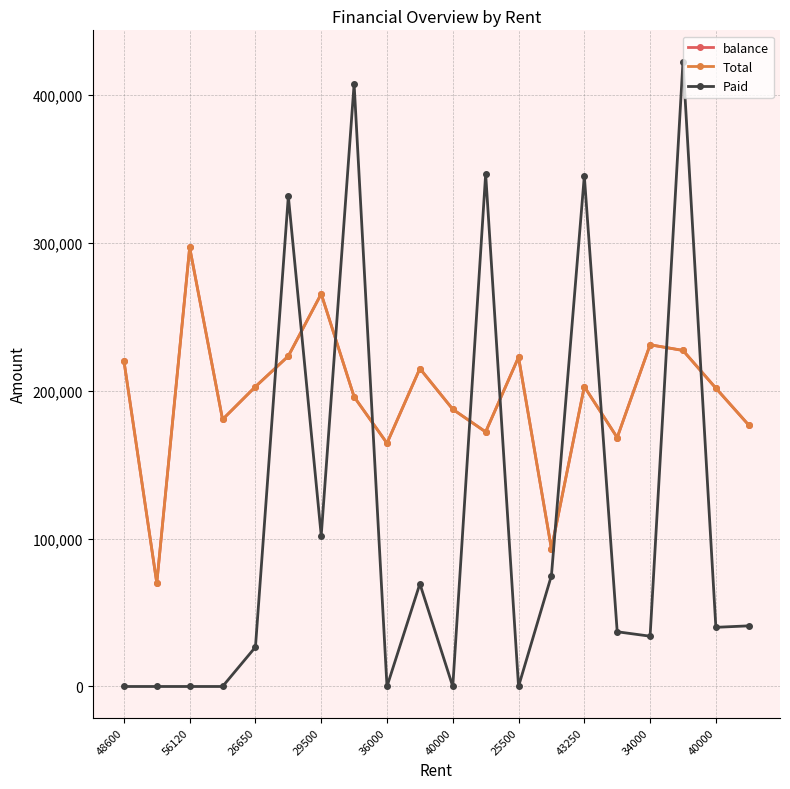

Does the chart have visible grid lines?

Yes